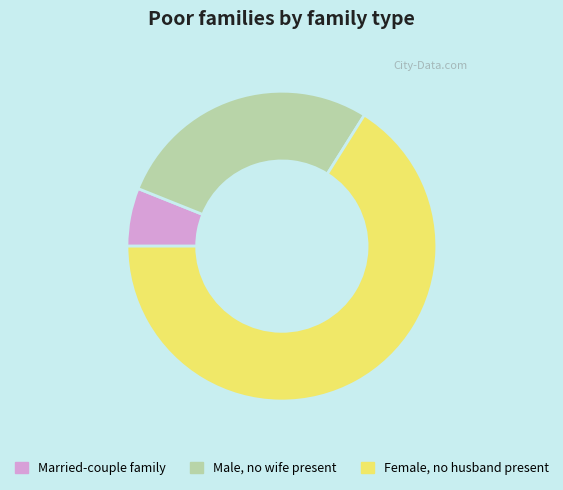

What is the largest slice in the pie chart?

Female, no husband present